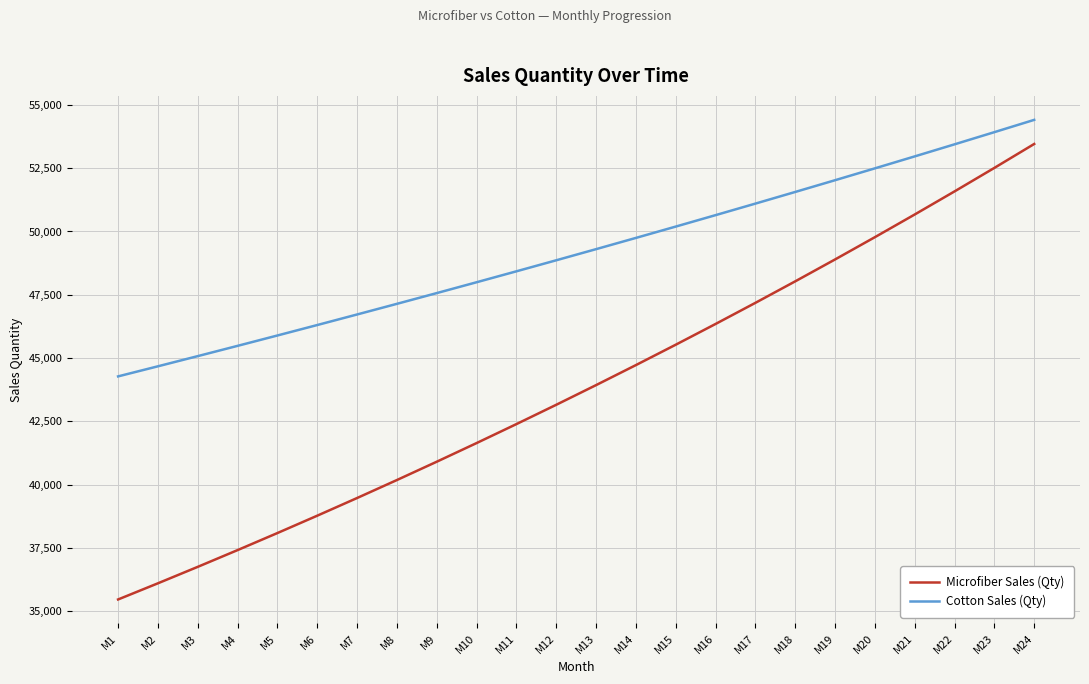

What is the difference between the Microfiber Sales (Qty) values at M9 and M18?

7124.4